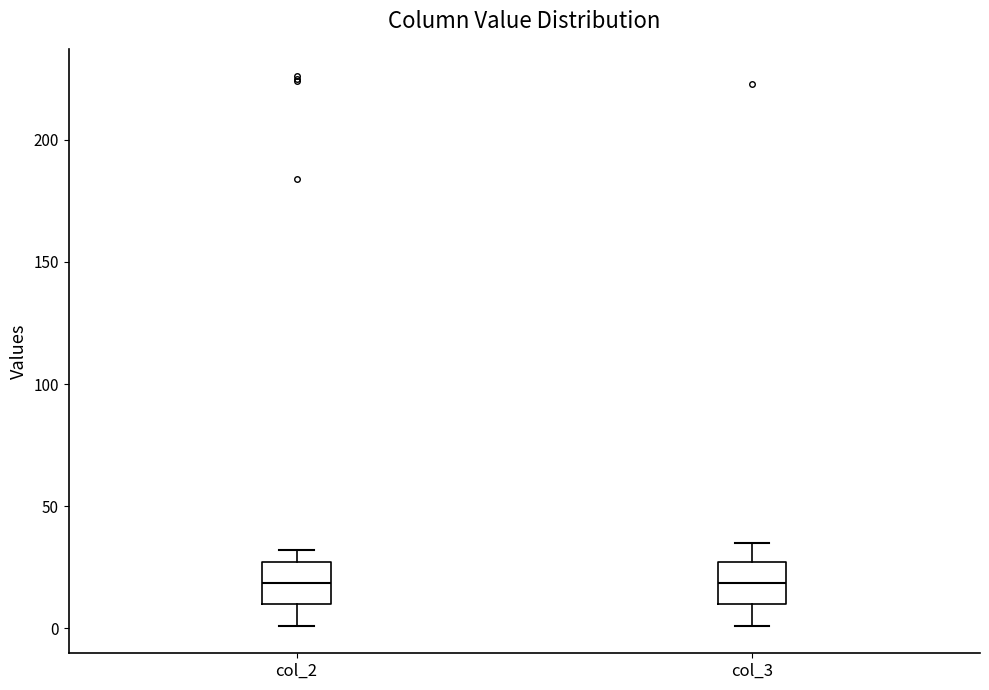

Reading left to right, transcribe this box plot: for each box, give where its median line is, the range the box spans, and where its two whiskers end, as read against the y-axis. The values are not printed on the chart, so give them approximately, as read against the axis.

col_2: median 20, box 10 to 25, whiskers 0 to 30
col_3: median 20, box 10 to 25, whiskers 0 to 35